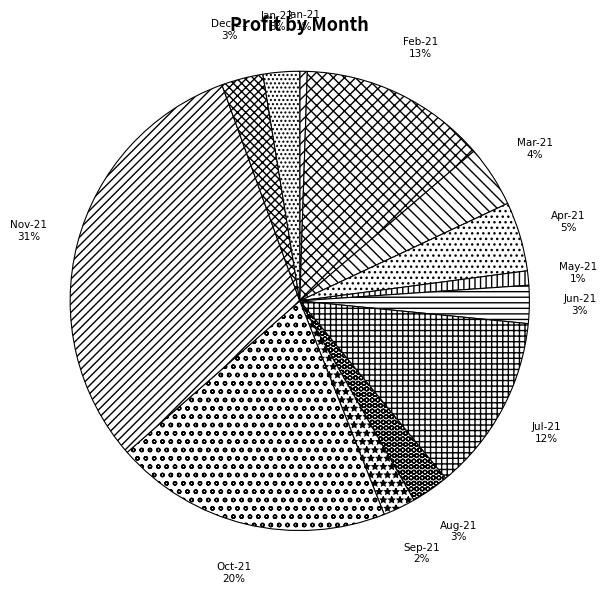

To the nearest percent, what is the difference between the largest and smallest slice percentages?

30%